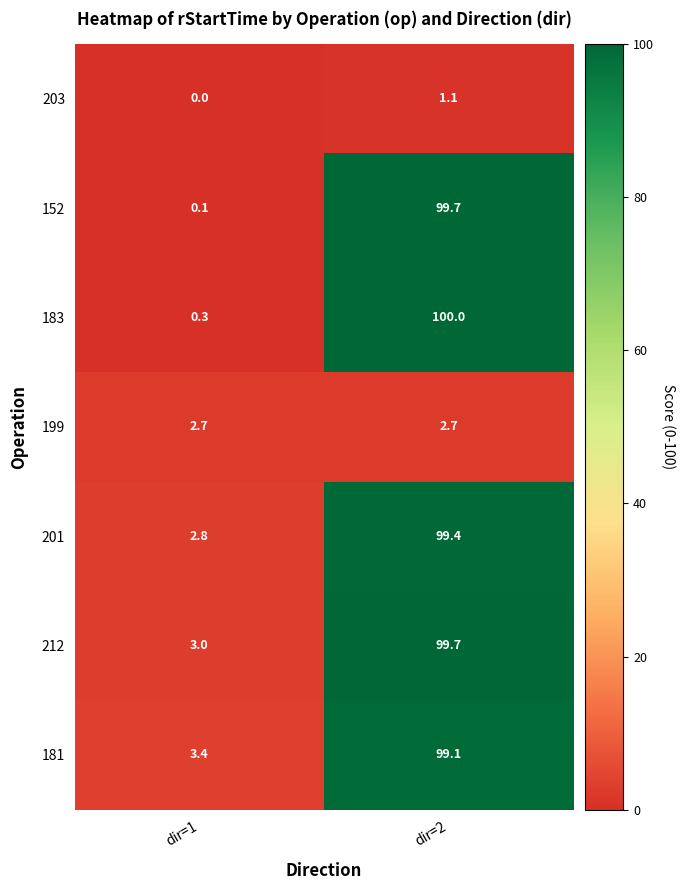

What is the highest value of the 152 series?

99.7